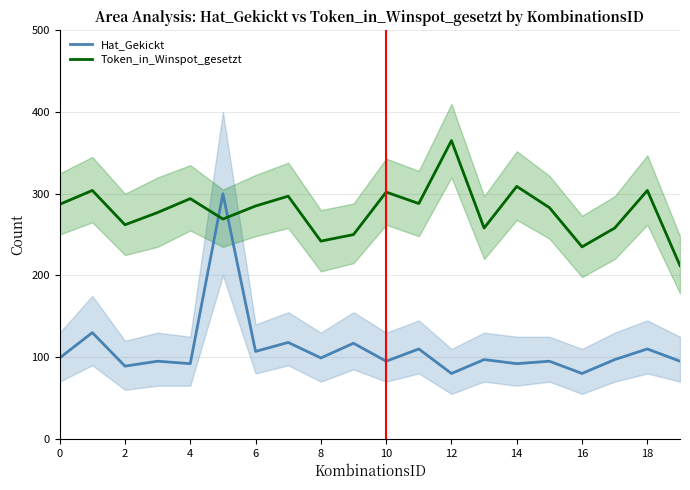

The Token_in_Winspot_gesetzt series shows 416 at 16. True or false?

False